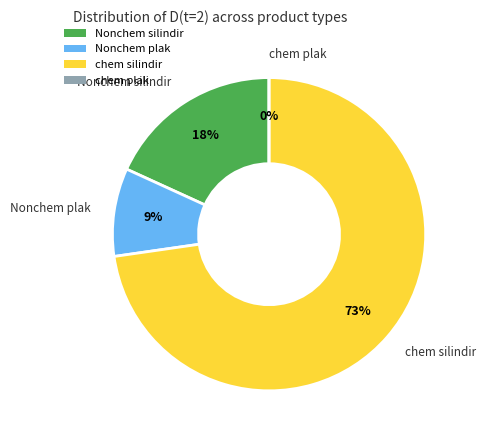

To the nearest percent, what is the difference between the largest and smallest slice percentages?

73%